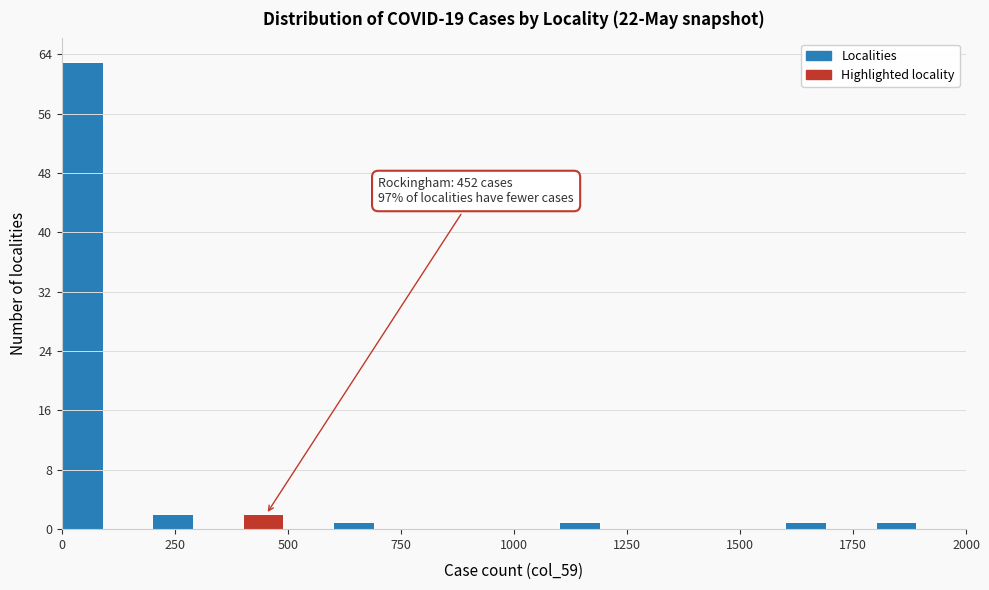

Read against the x-axis, roughly where is the centre of the tallest bar?

50